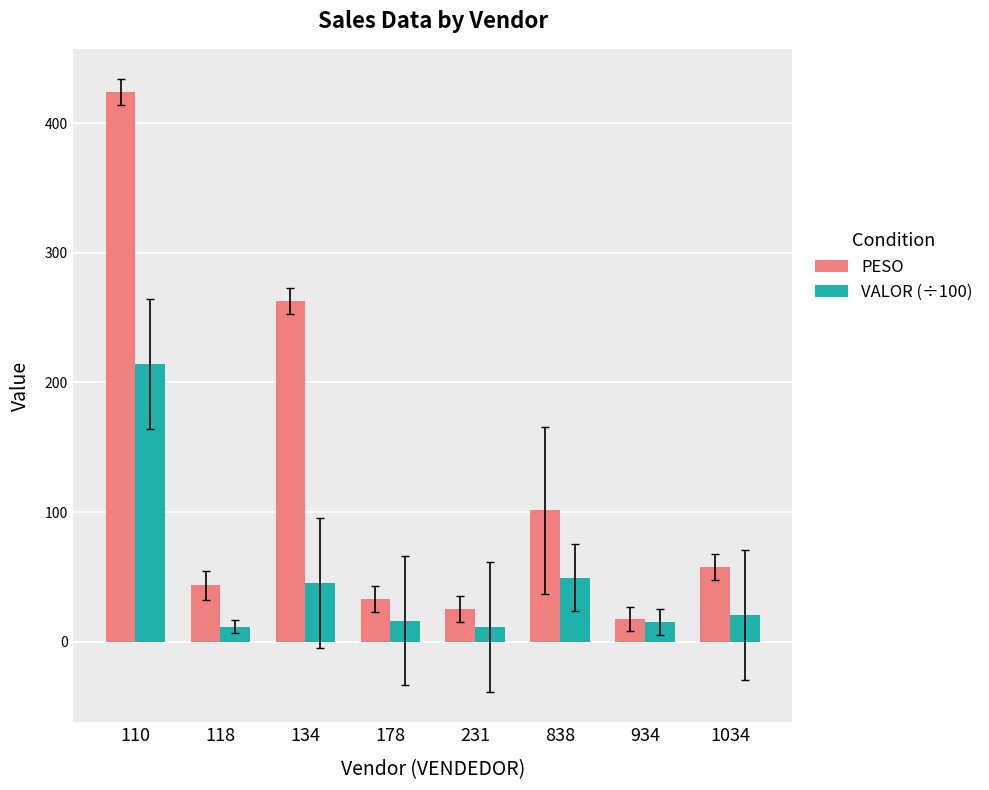

What is the difference between the PESO values at 934 and 1034?

39.9